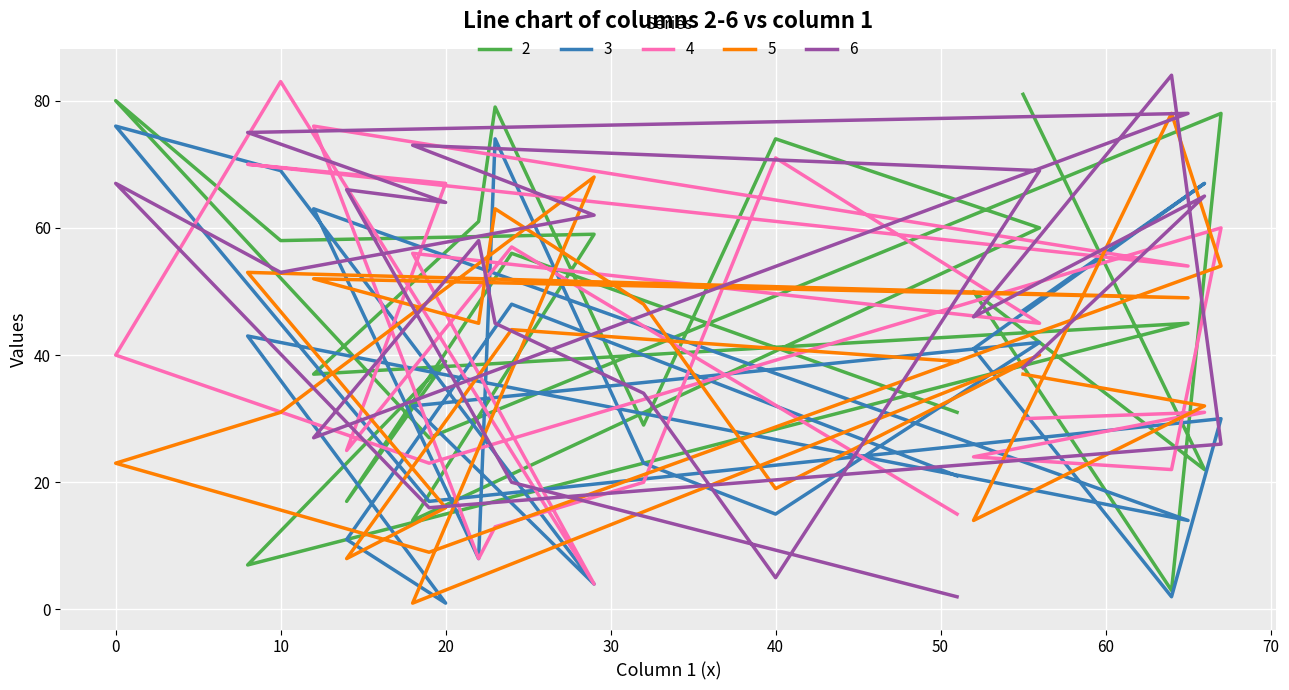

Which series changed the most between 67 and 52?

5